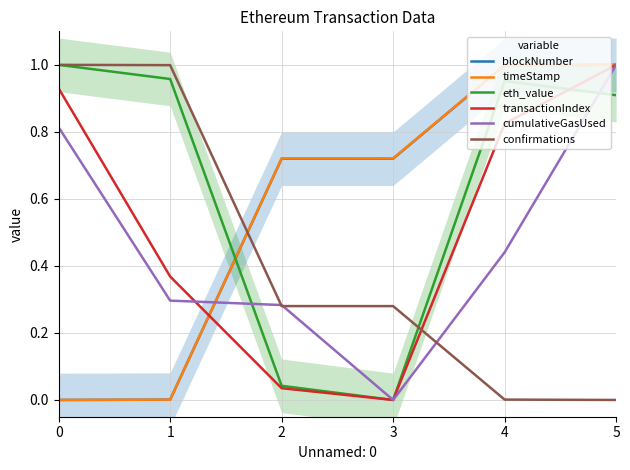

Reading left to right, transcribe all the data shown in this chart.

blockNumber: 0.0	0.0	0.7	0.7	1.0	1.0
timeStamp: 0.0	0.0	0.7	0.7	1.0	1.0
eth_value: 1.0	1.0	0.0	0.0	1.0	0.9
transactionIndex: 0.9	0.4	0.0	0.0	0.8	1.0
cumulativeGasUsed: 0.8	0.3	0.3	0.0	0.4	1.0
confirmations: 1.0	1.0	0.3	0.3	0.0	0.0